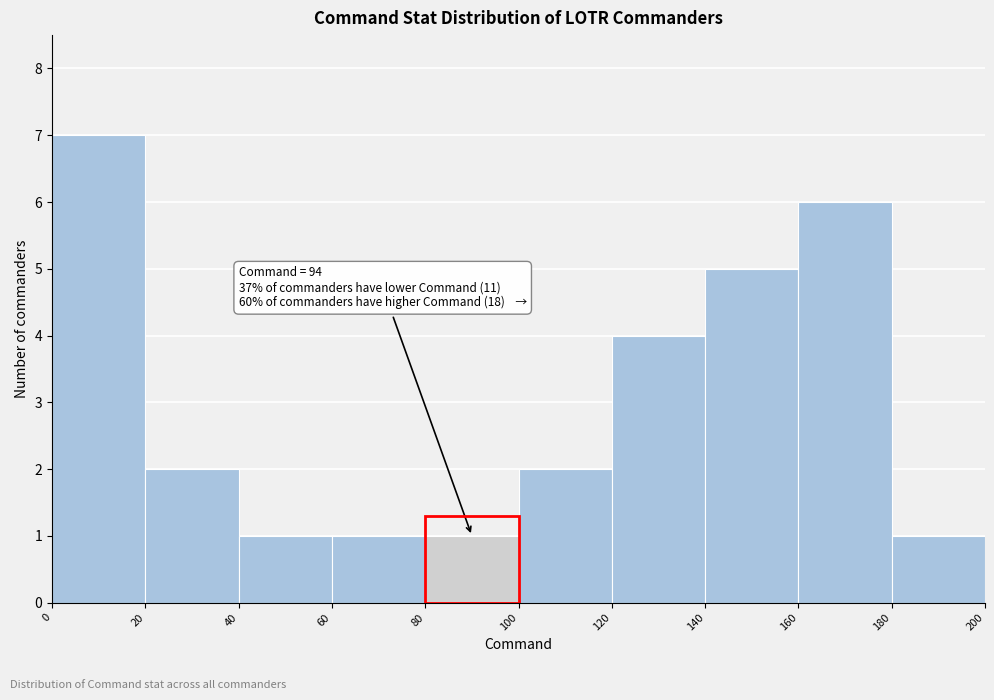

Over which range of the x-axis is the bar tallest?

0 to 20